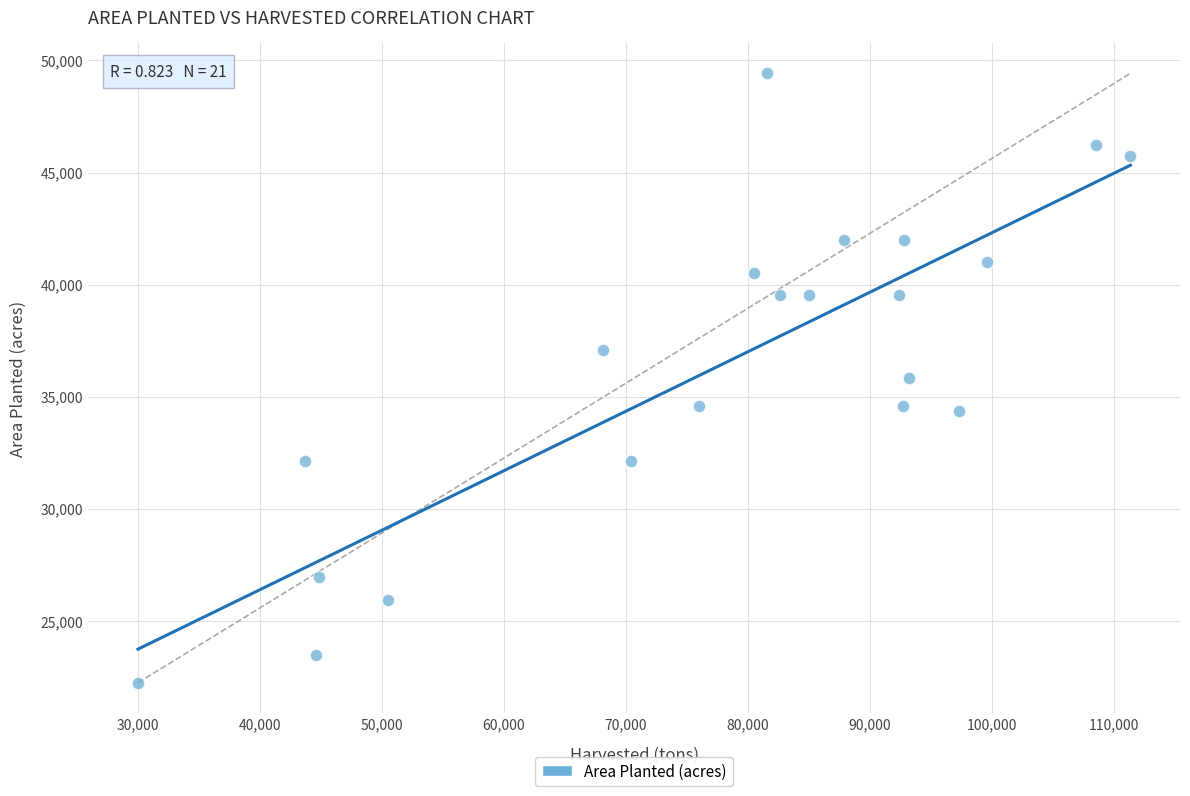

What is the range of Y values (max minus min)?

27181.6